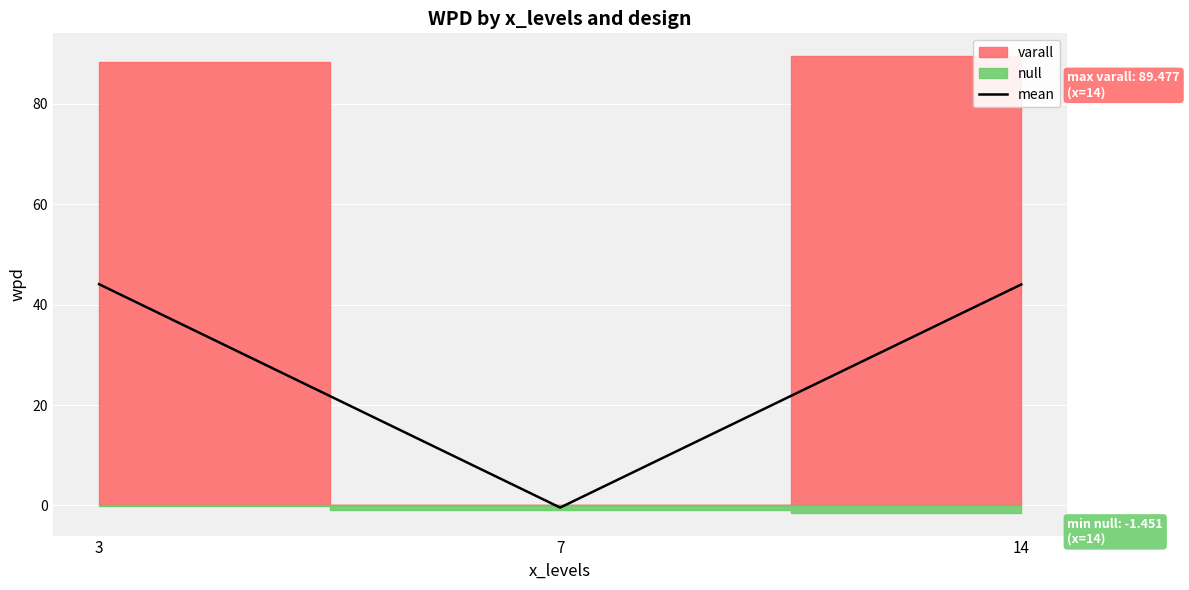

How many values in the mean series are below 44?

1